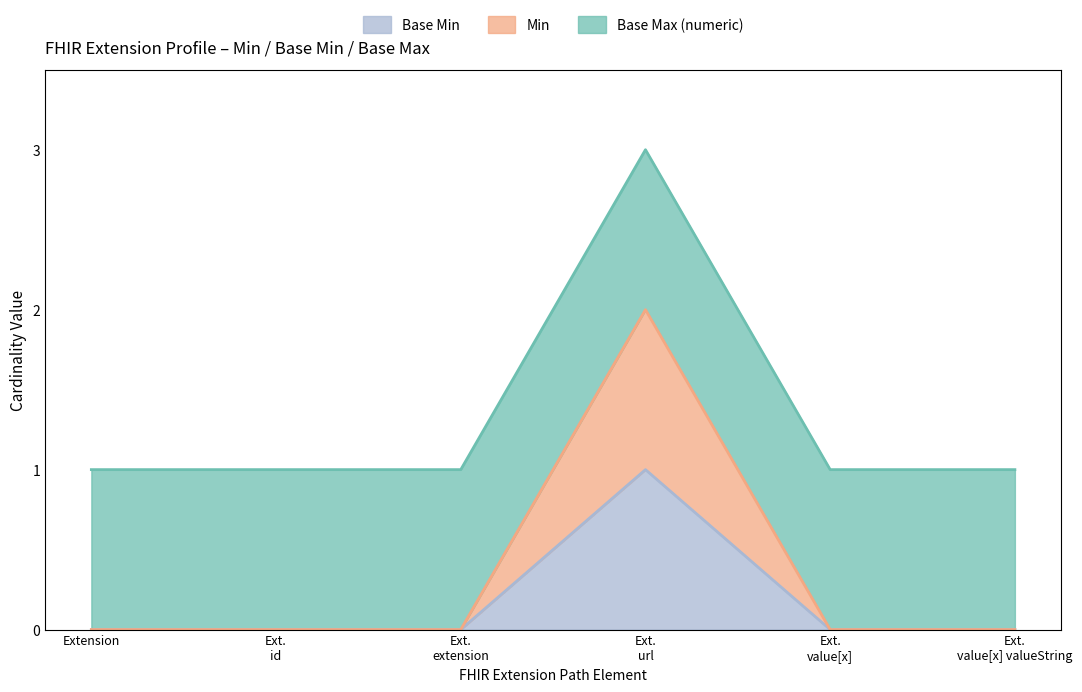

True or false: Min has more than 2 interior local peaks.

False